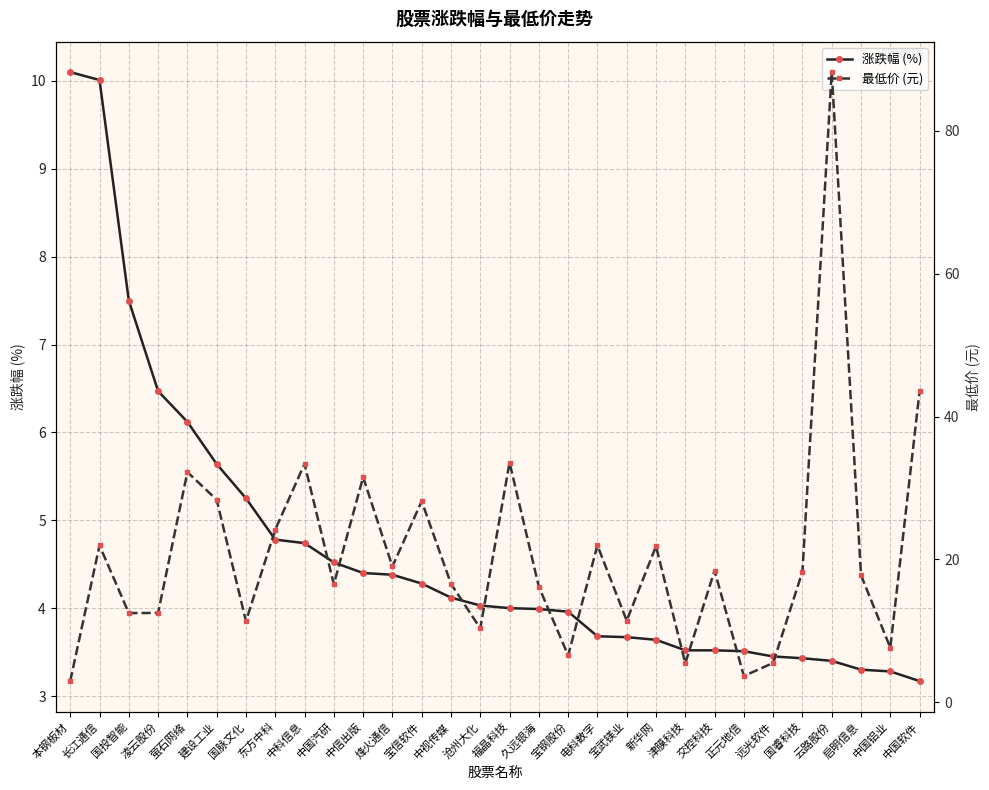

Which series has the largest total across all categories?

最低价 (元)